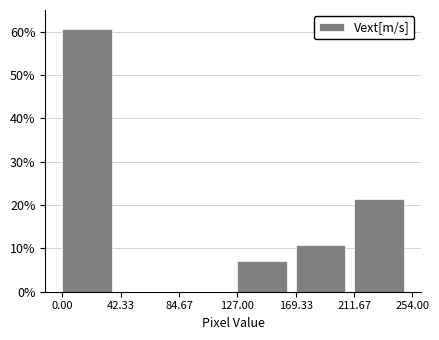

Over which range of the x-axis is the bar tallest?

0.00 to 42.33